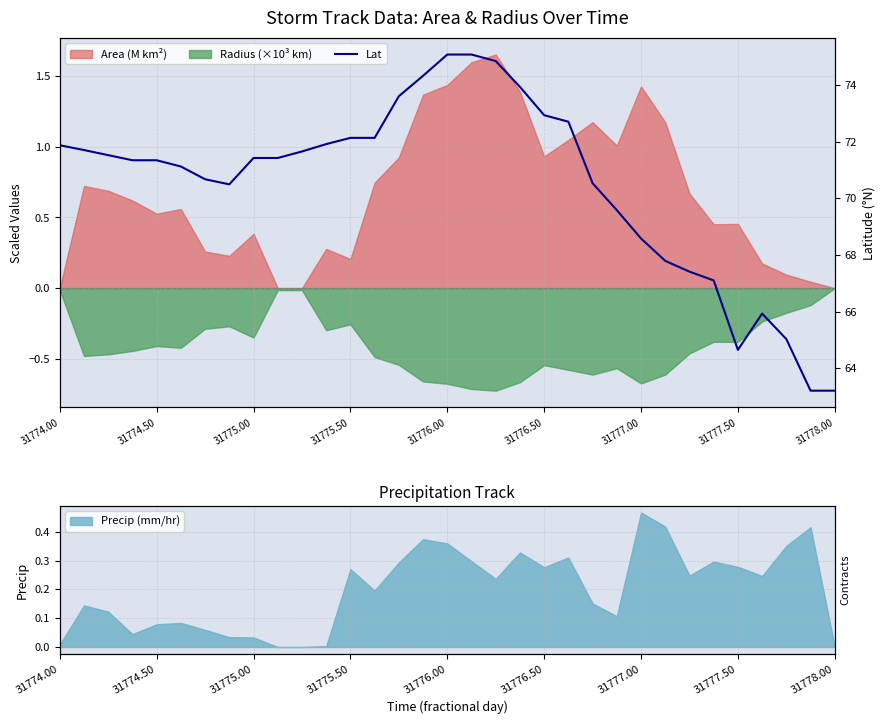

What is the sum of the values at 26 and 32?

130.6